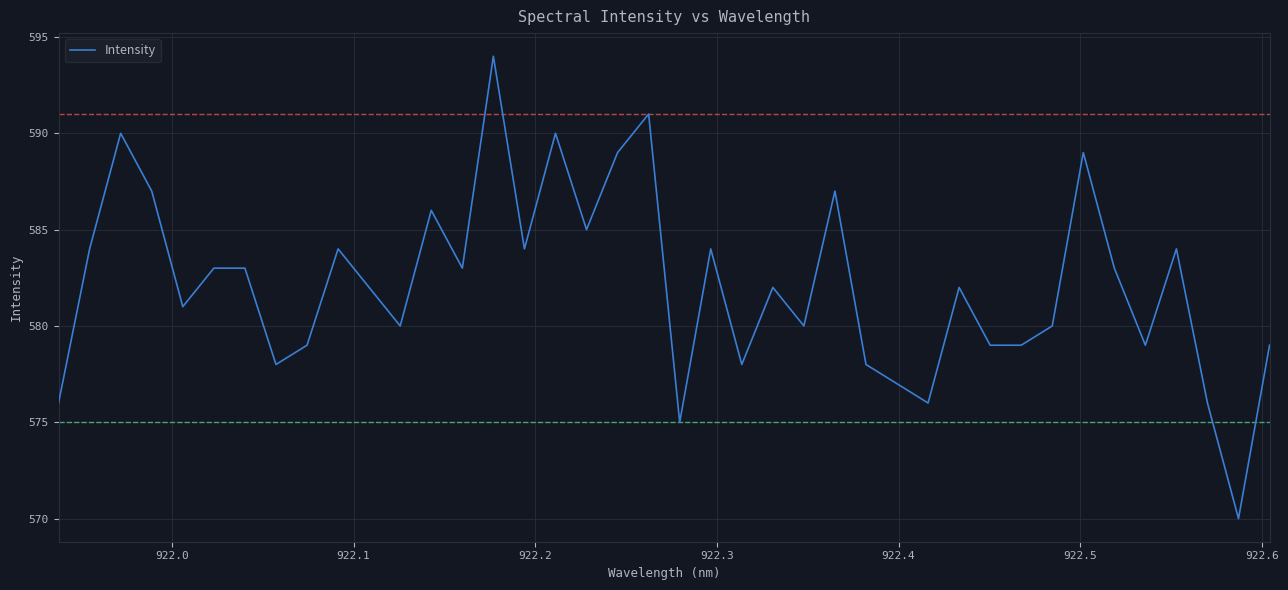

What is the minimum value shown in the chart?

570